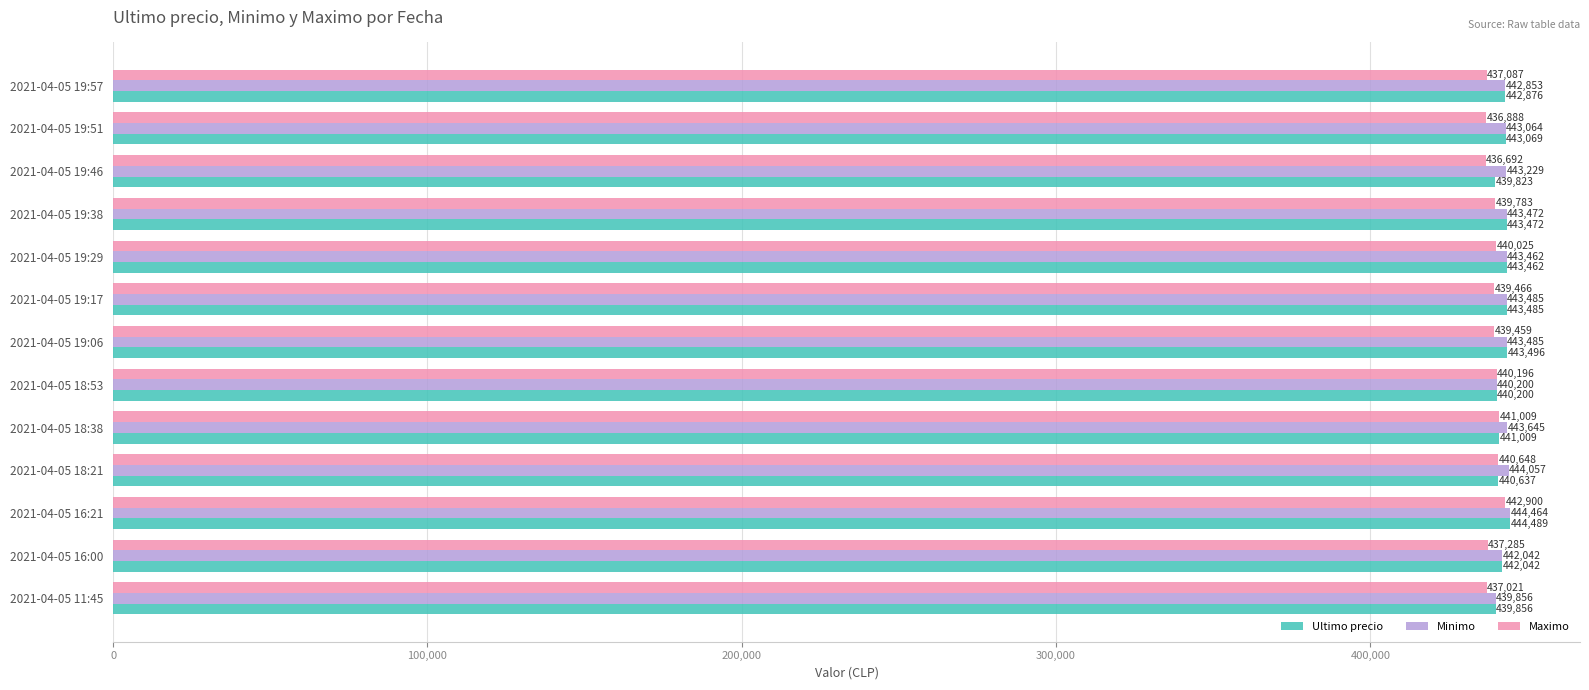

Which category has the highest value in the Maximo series?

2021-04-05 16:21